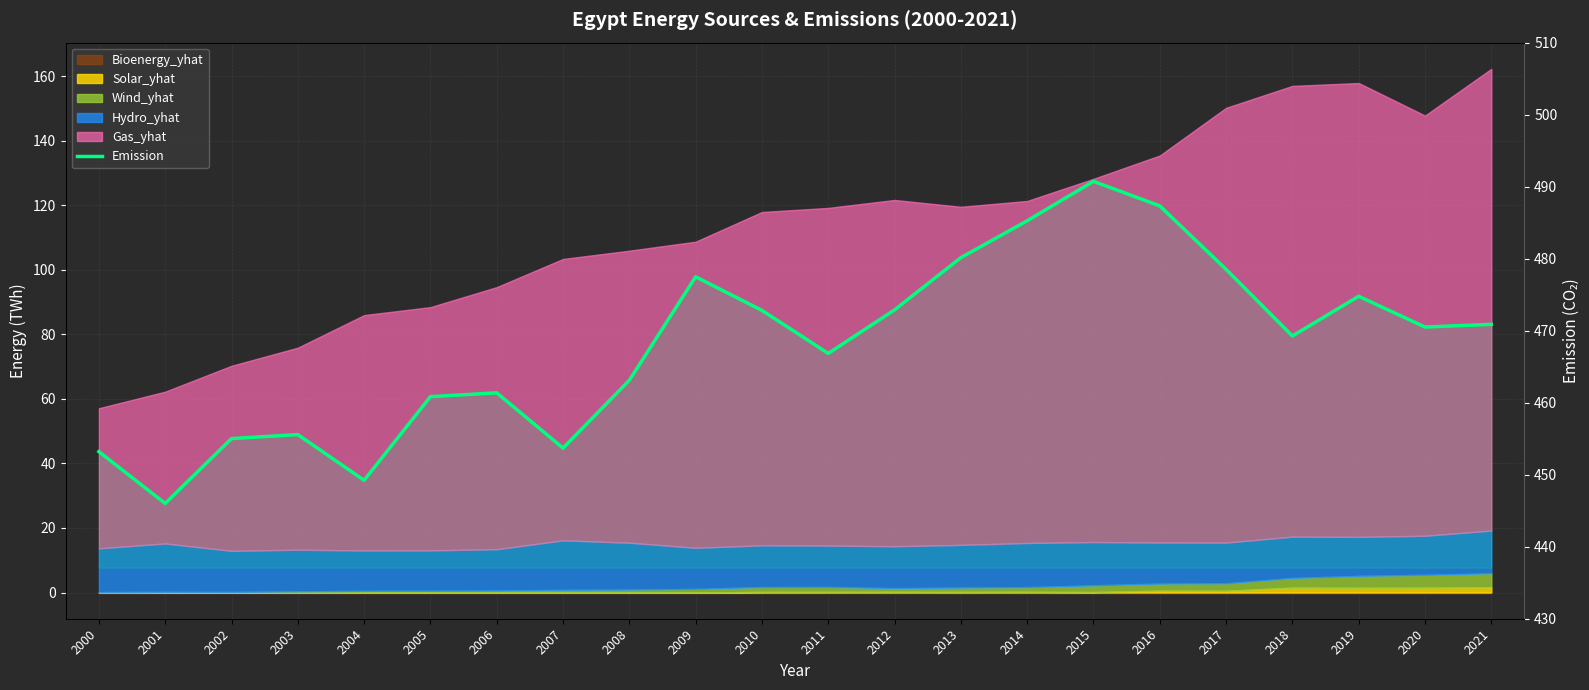

Is it true that the value at 2008 is 463.1?

True